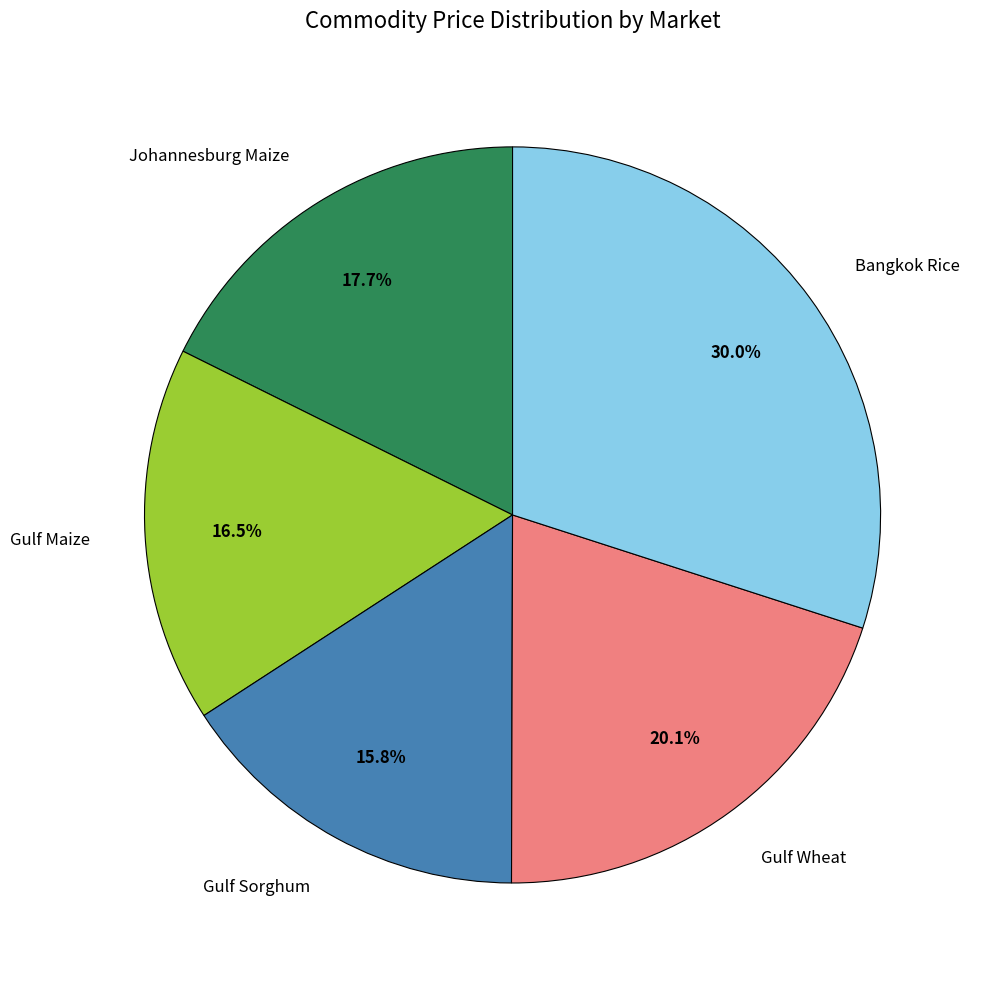

Which slice is the largest?

Bangkok Rice